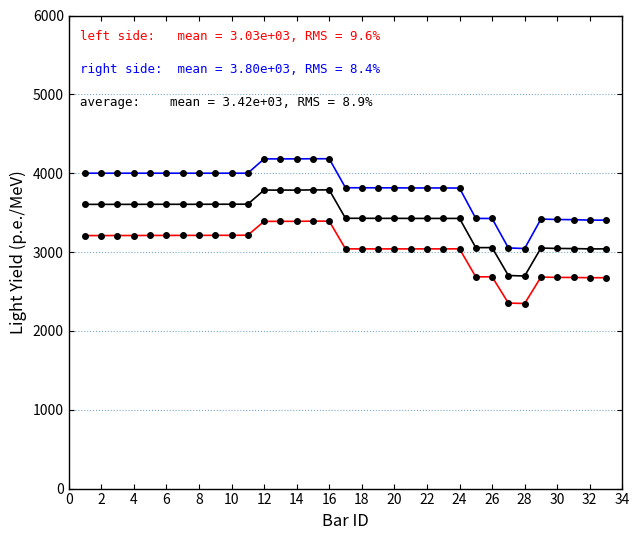

What is the greatest value displayed?

4183.2